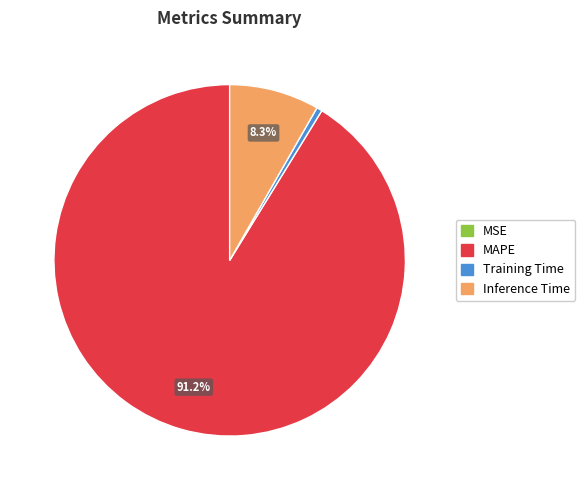

What is the largest slice in the pie chart?

MAPE